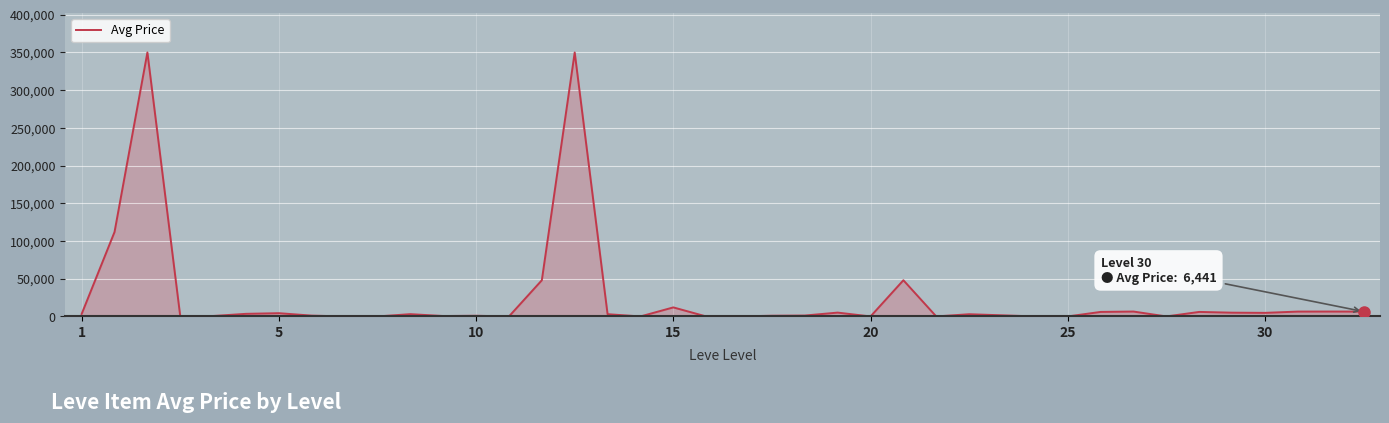

What is the difference between the maximum and minimum values?

350000